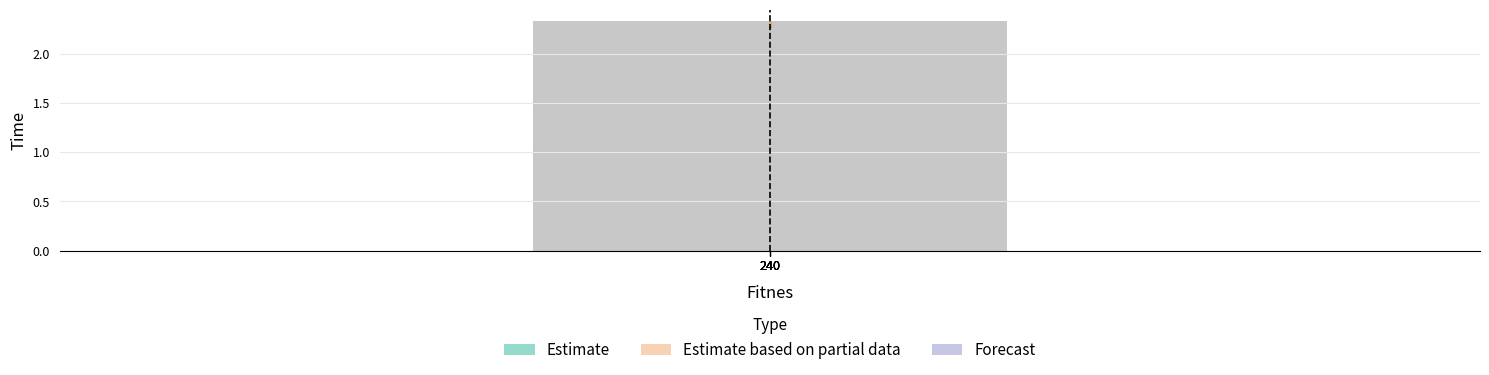

What is the minimum value shown in the chart?

2.3